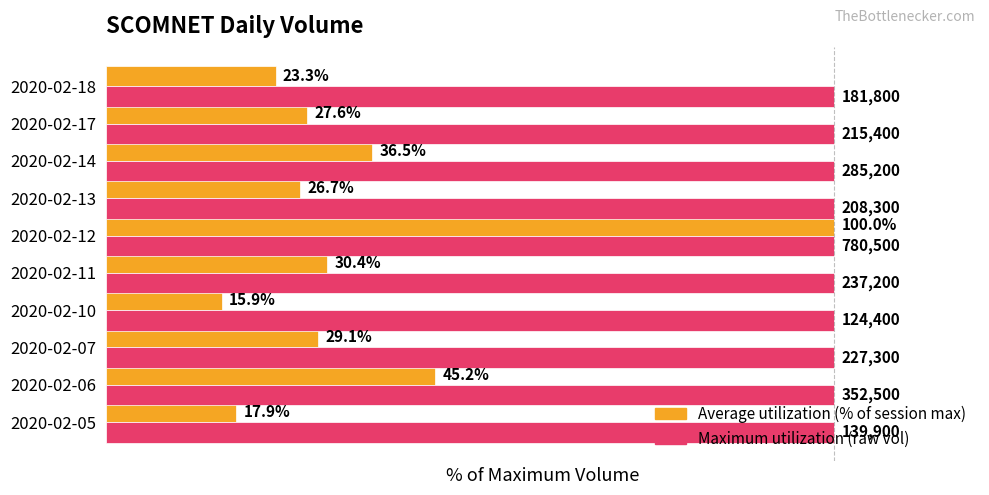

At which category is the sum across all series the highest?

2020-02-12